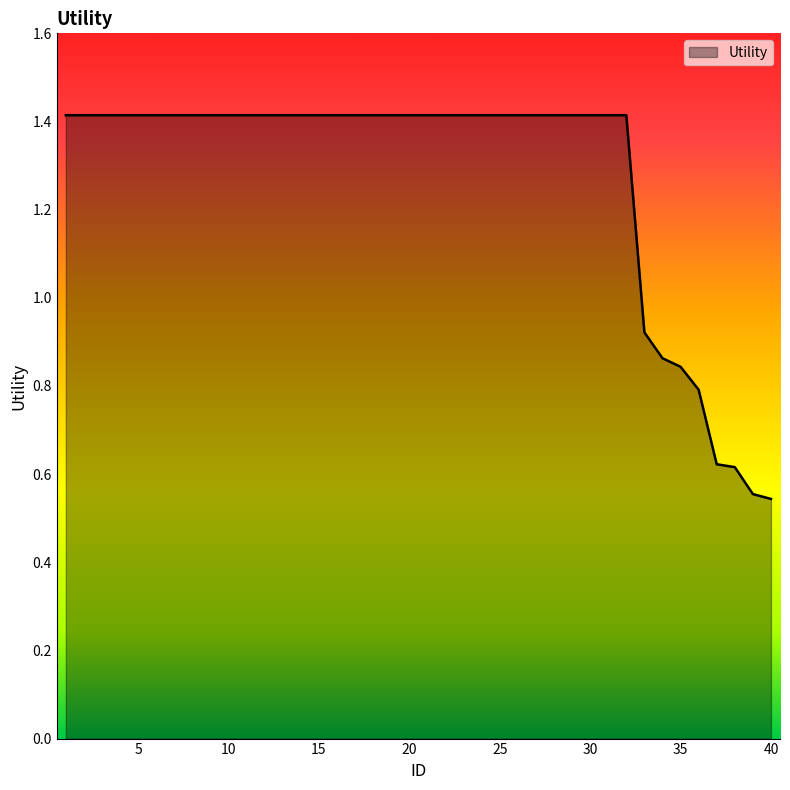

What is the maximum value shown in the chart?

1.4